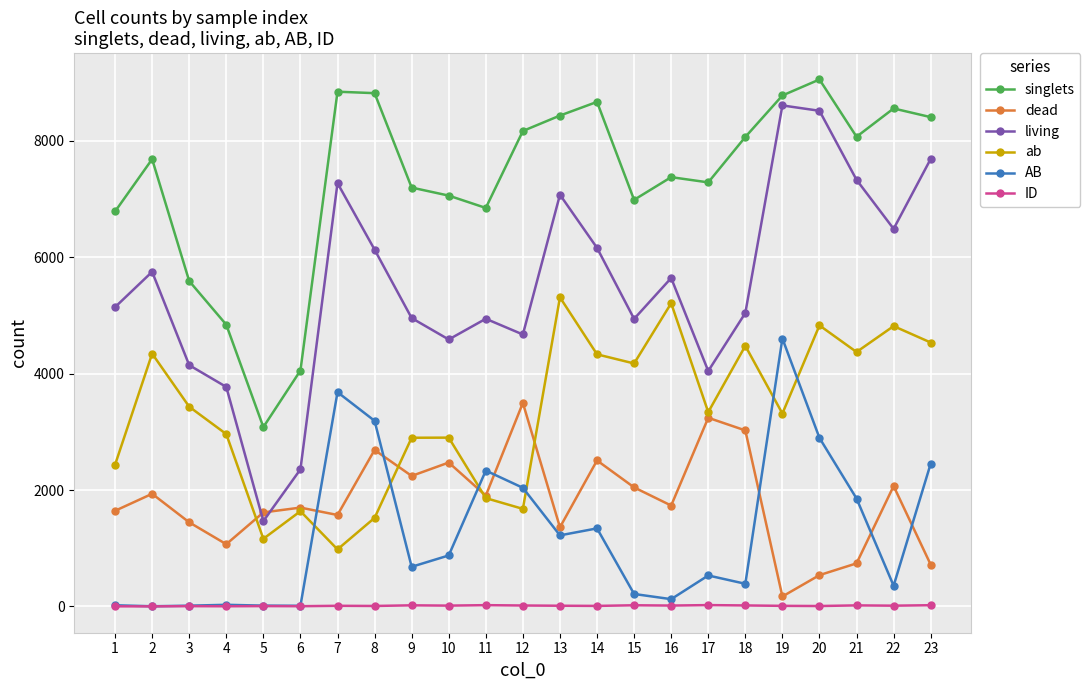

How many categories are shown in the chart?

23